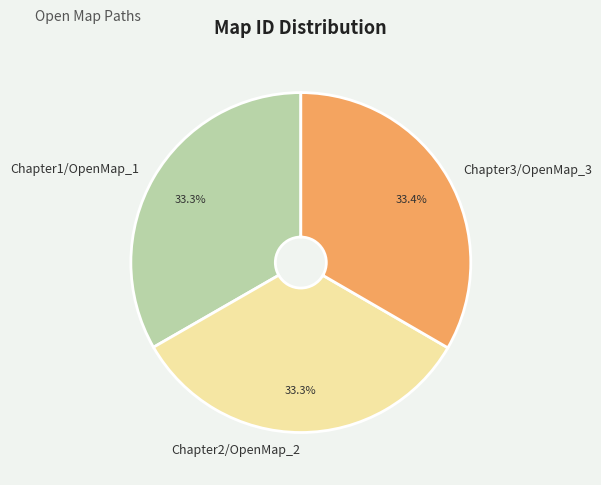

Combined, do Chapter2/OpenMap_2 and Chapter3/OpenMap_3 account for over 50%?

Yes